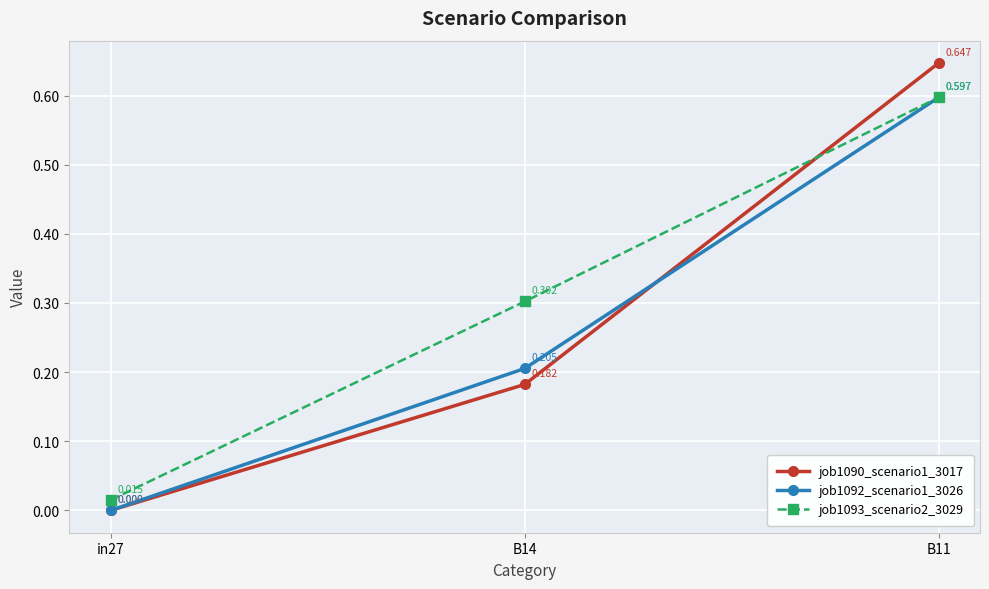

How many categories are shown in the chart?

3